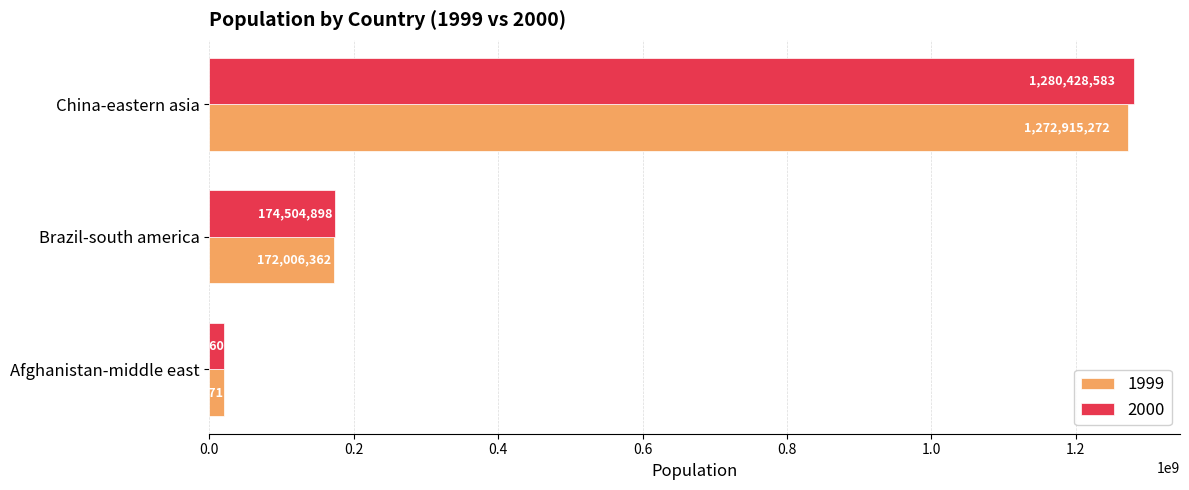

What is the difference between the maximum and minimum values in the 1999 series?

1252928201